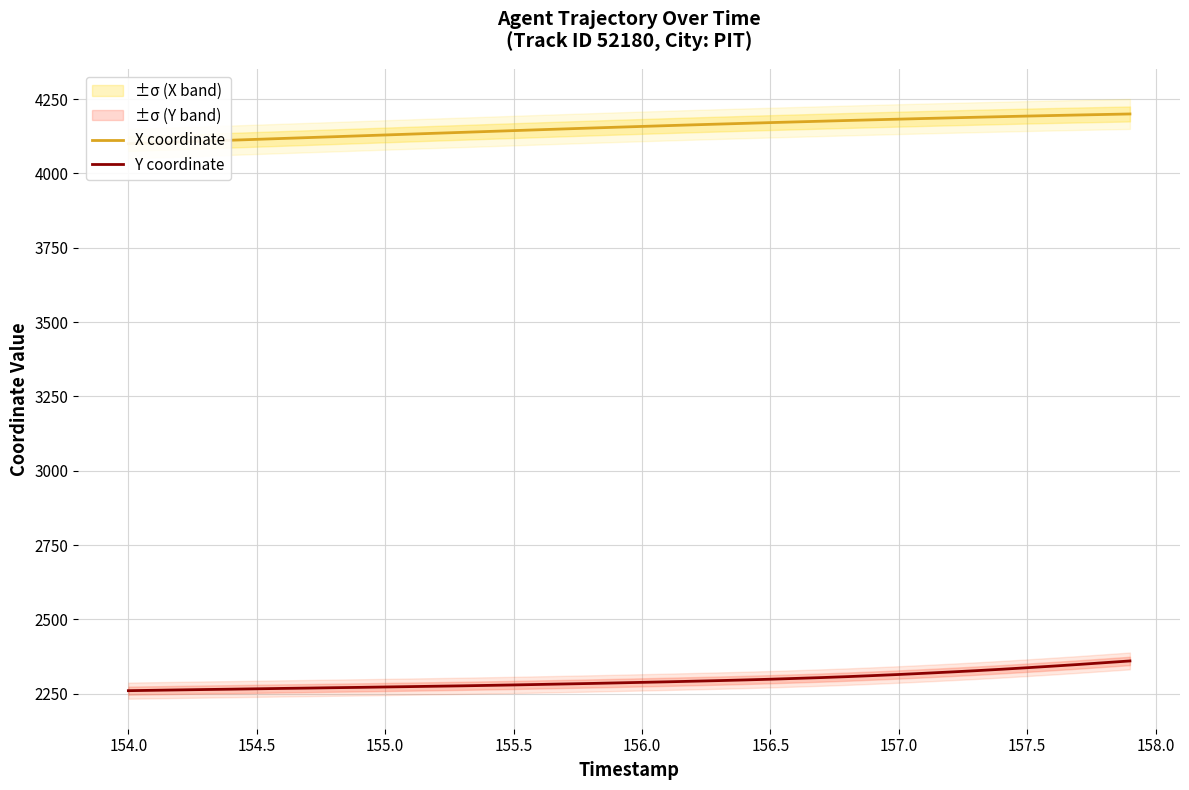

What is the spread (max minus min) of values at 156.5?

1850.0